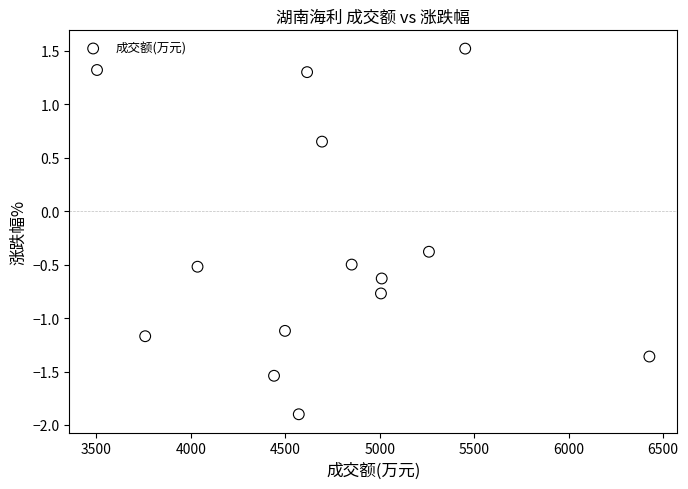

What Y value in the scatter plot is closest to 0?

-0.4